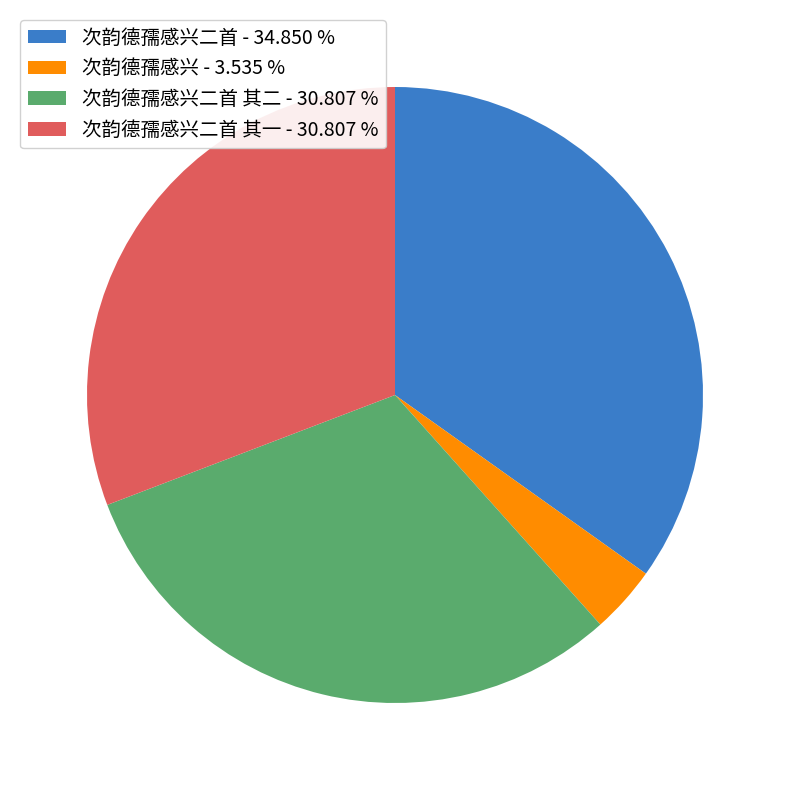

Between 次韵德孺感兴二首 其二 - 30.807 % and 次韵德孺感兴二首 - 34.850 %, which is larger?

次韵德孺感兴二首 - 34.850 %